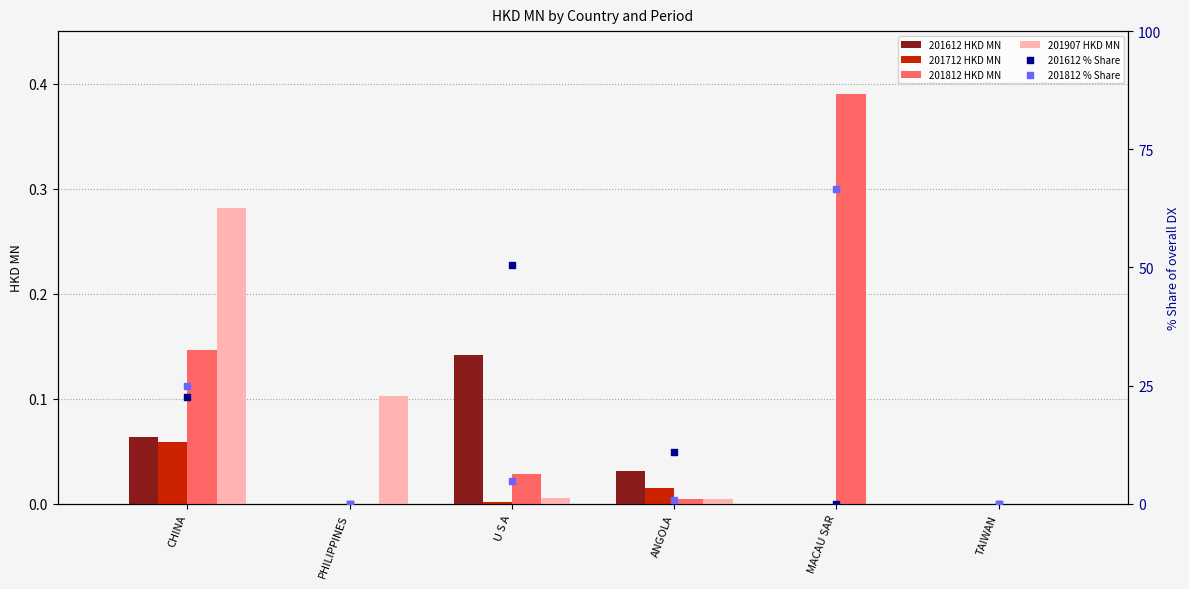

Which series reaches the minimum Y coordinate?

201612_pct